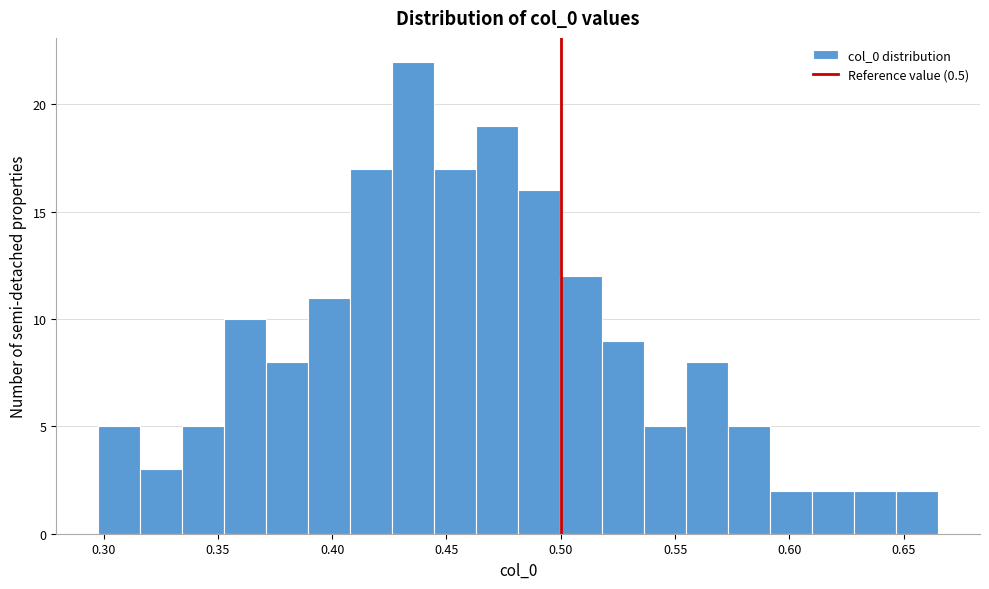

Read against the x-axis, roughly where is the centre of the tallest bar?

0.435